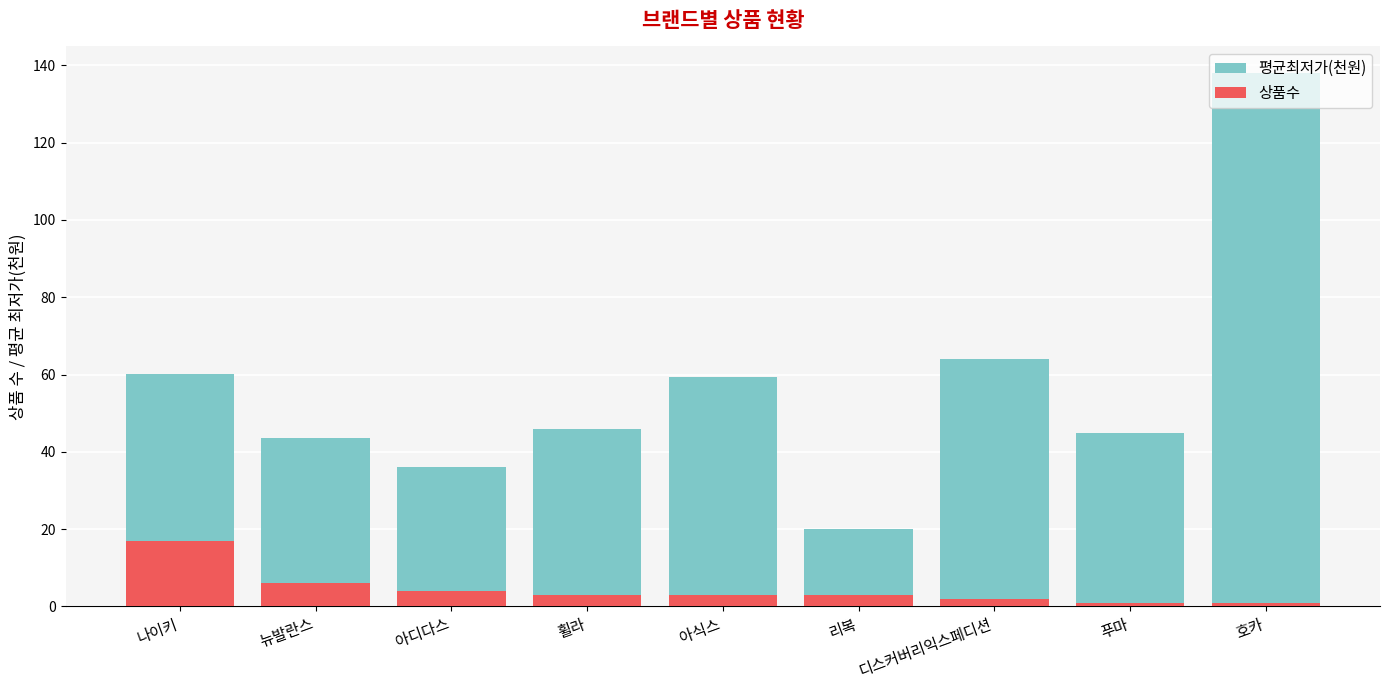

What is the sum of all 평균최저가(천원) values?

512.0